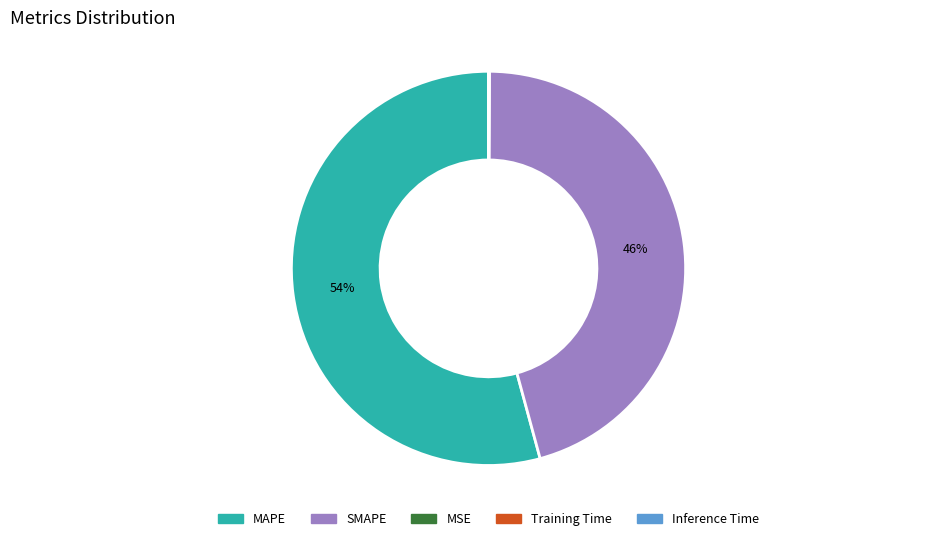

Is it true that SMAPE is 58% of the pie?

False